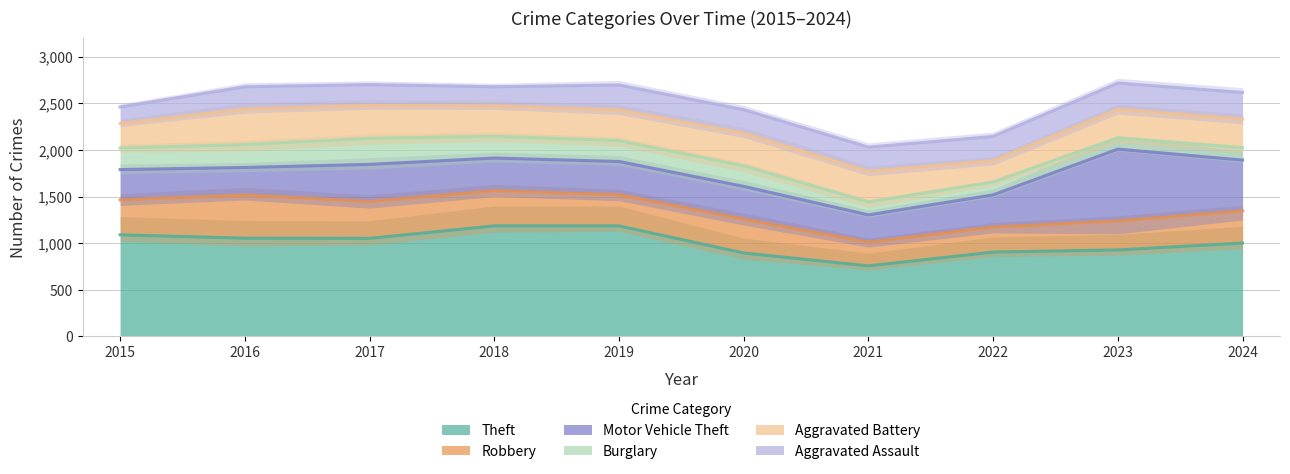

What is the minimum value shown in the chart?

757